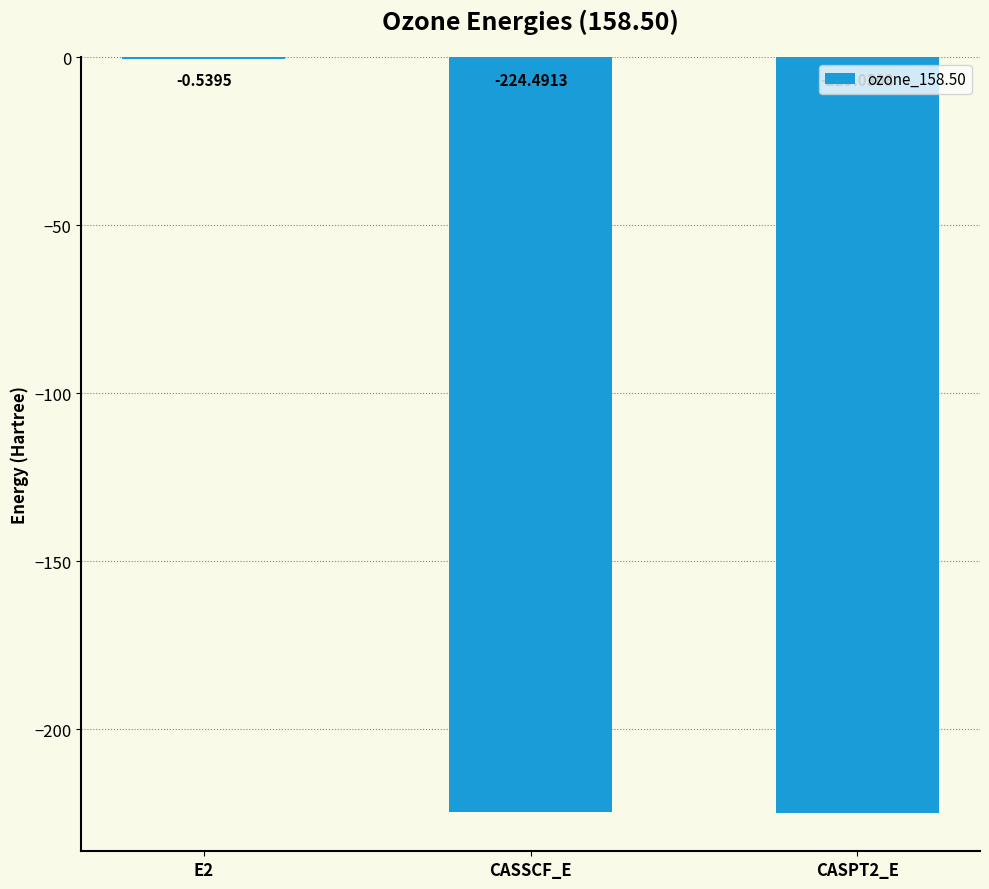

Count the number of values greater than -224.

1